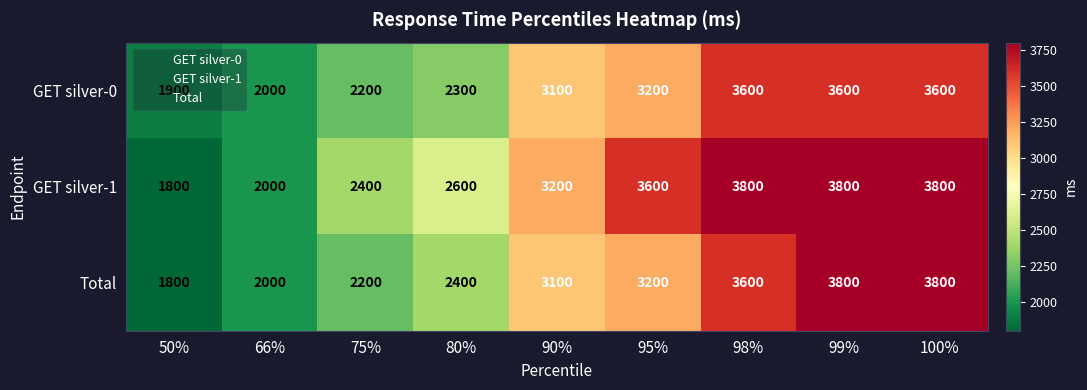

What is the minimum value shown in the chart?

1800